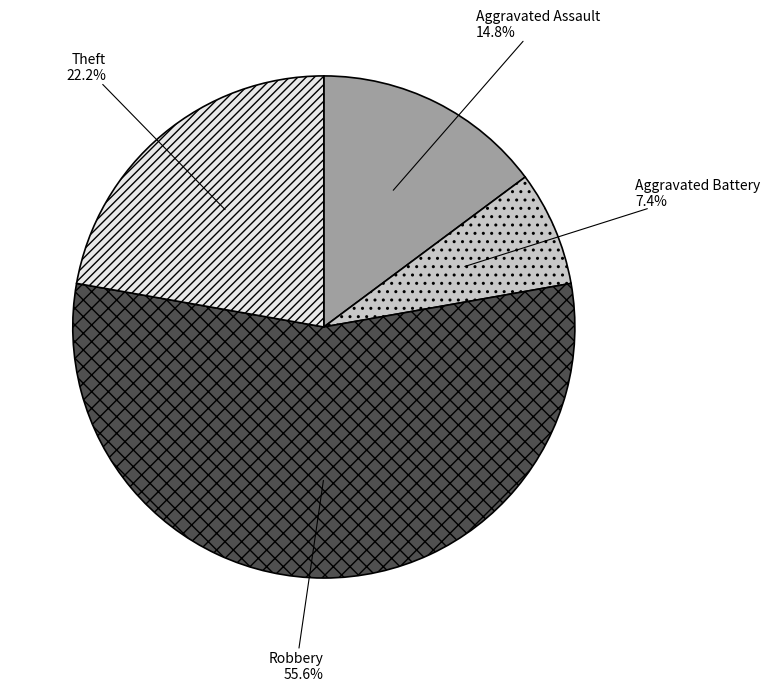

Does Aggravated Battery represent more than half of the total?

No